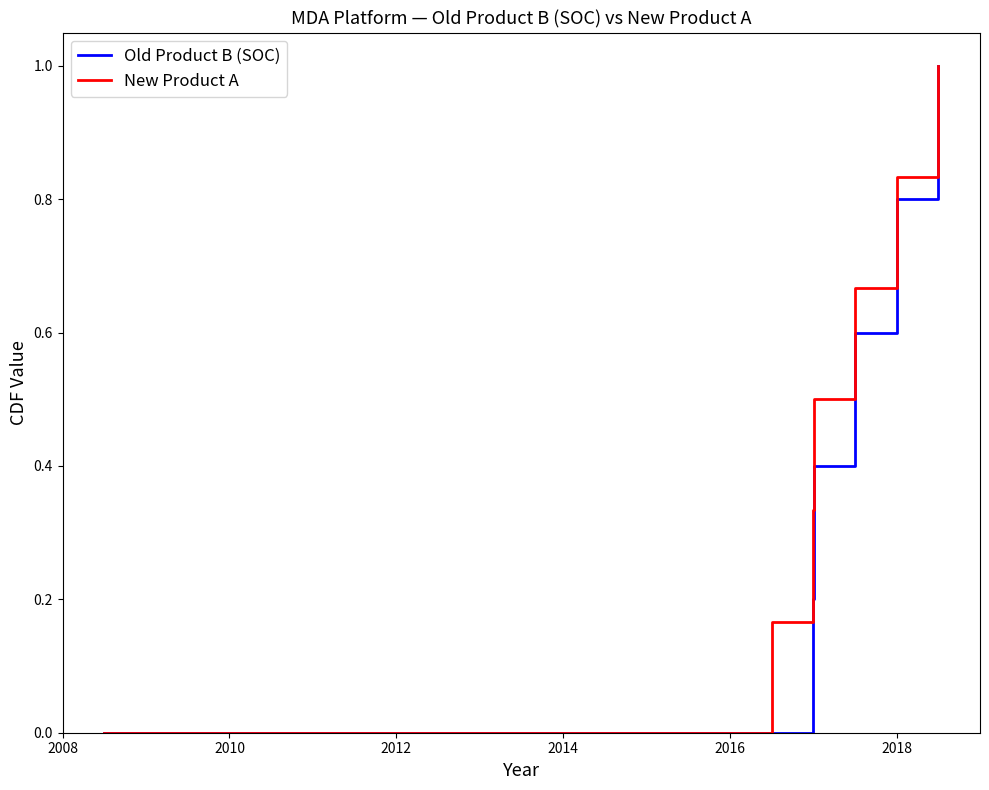

What is the maximum value for New Product A?

1.0